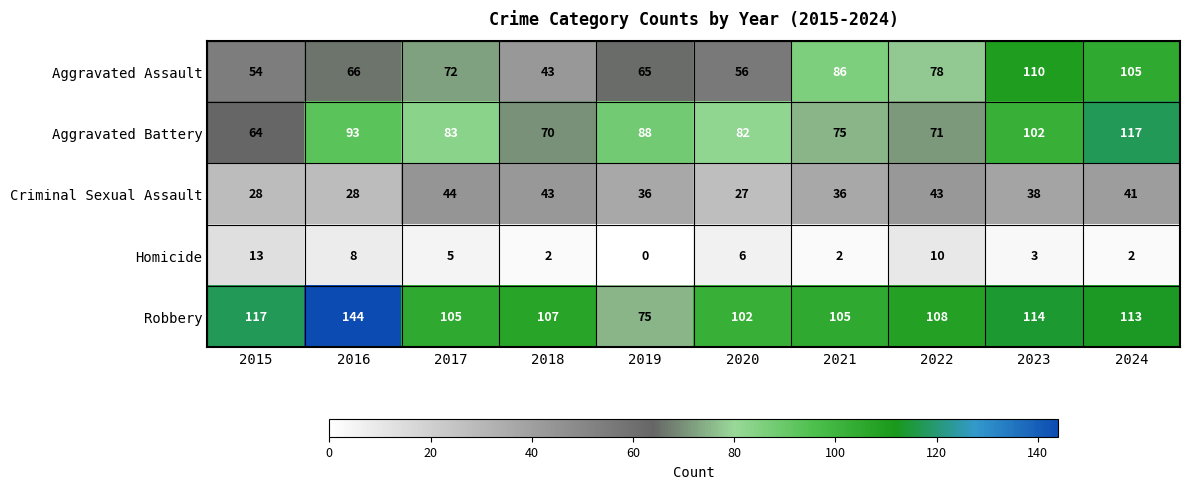

At 2020, list the series in order from smallest to largest.

Homicide, Criminal Sexual Assault, Aggravated Assault, Aggravated Battery, Robbery